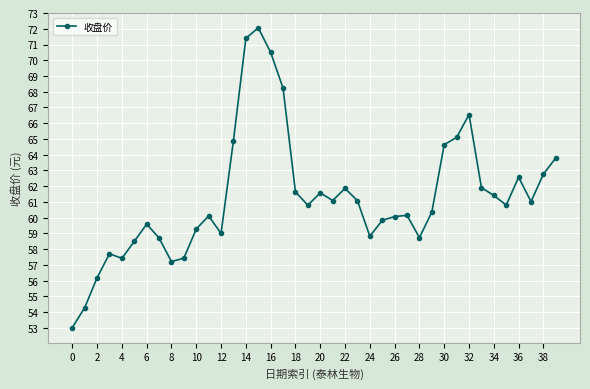

What is the difference between the maximum and minimum values?

19.0